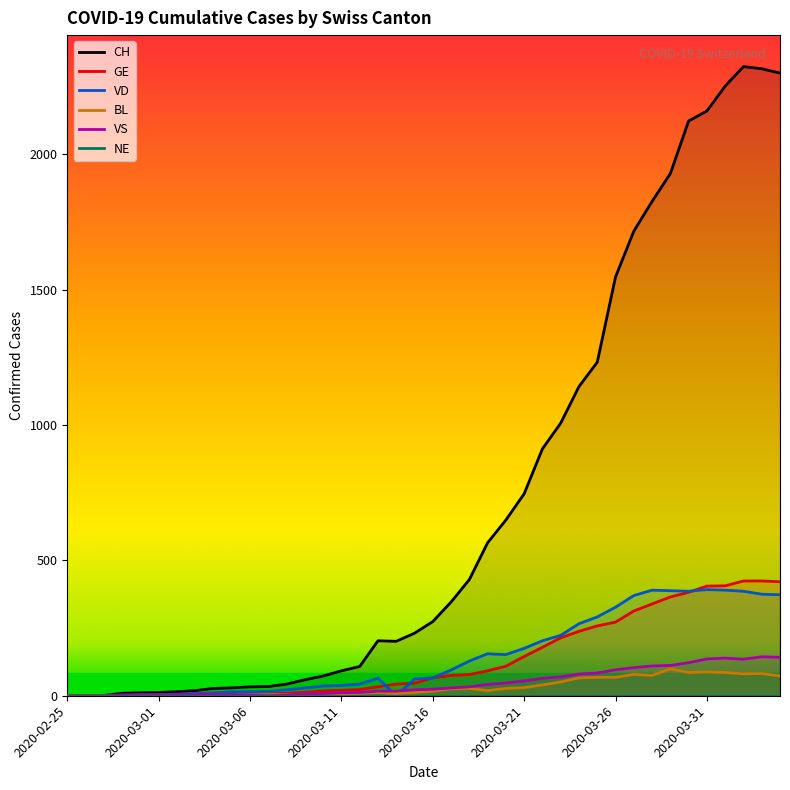

What is the sum of the CH values at 13 and 28?

1201